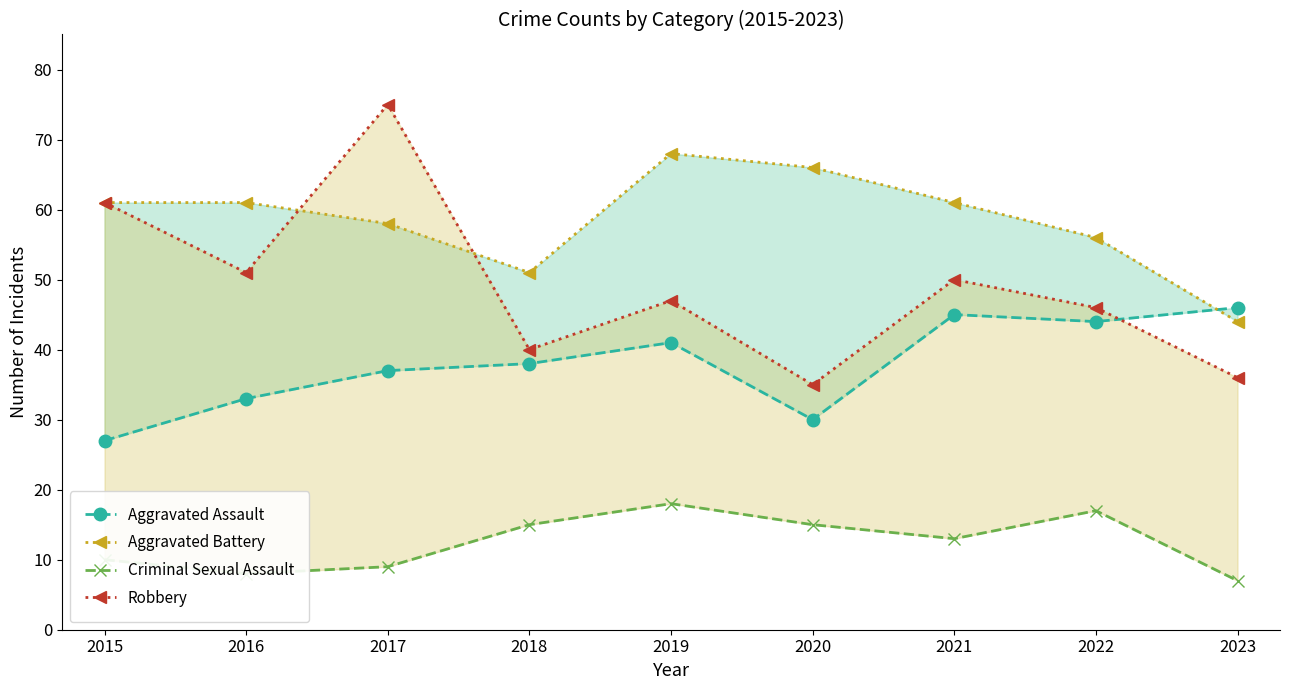

What is the approximate value of Aggravated Assault at 2020?

30